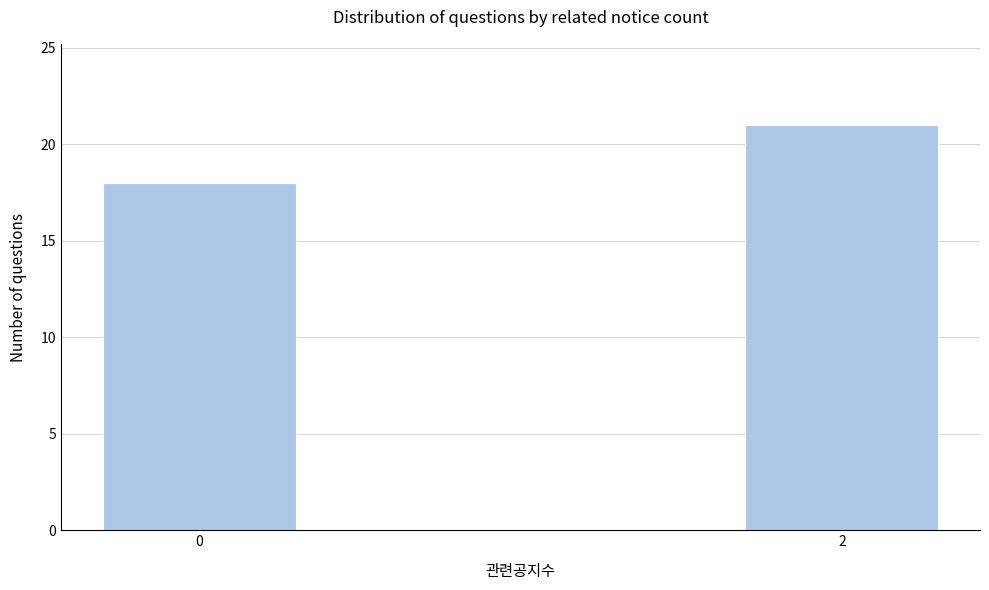

Reading left to right, list all the values displayed in this chart.

0=18	2=21